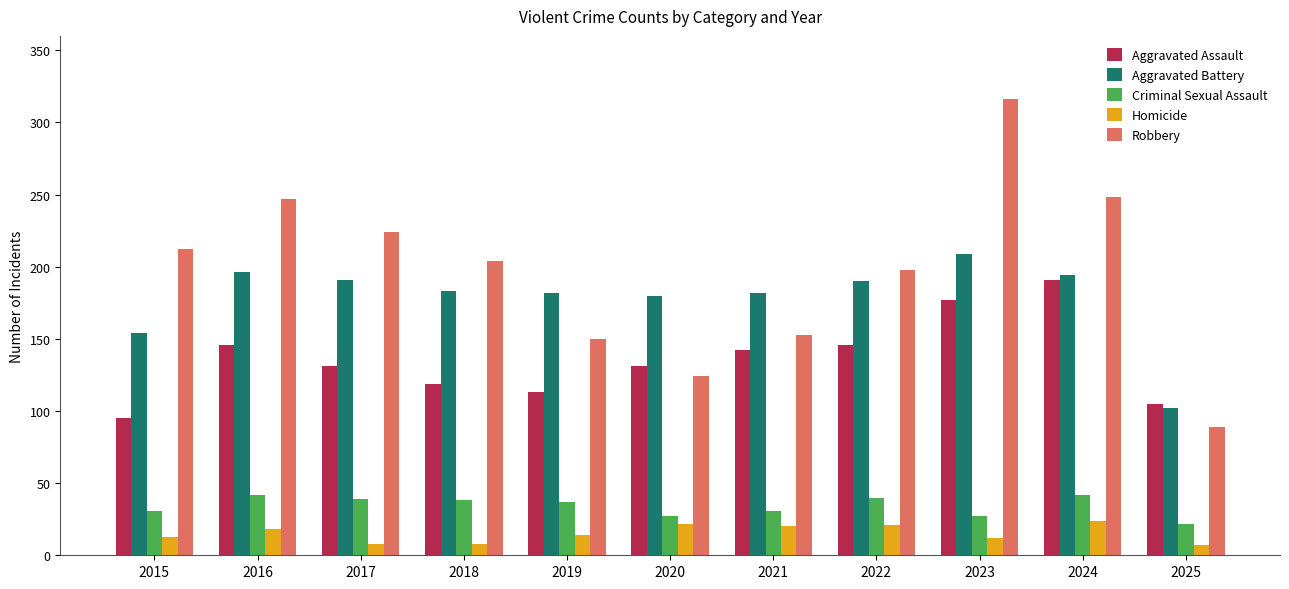

At which category does the chart reach its peak across all series?

2023